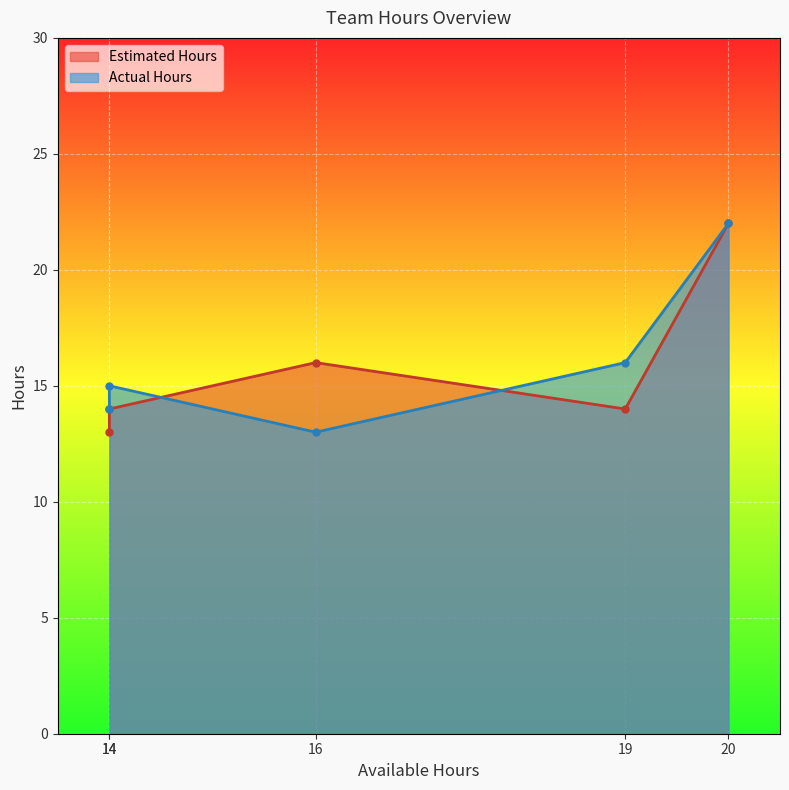

What is the difference between the second highest and second lowest values in the Actual Hours series?

2